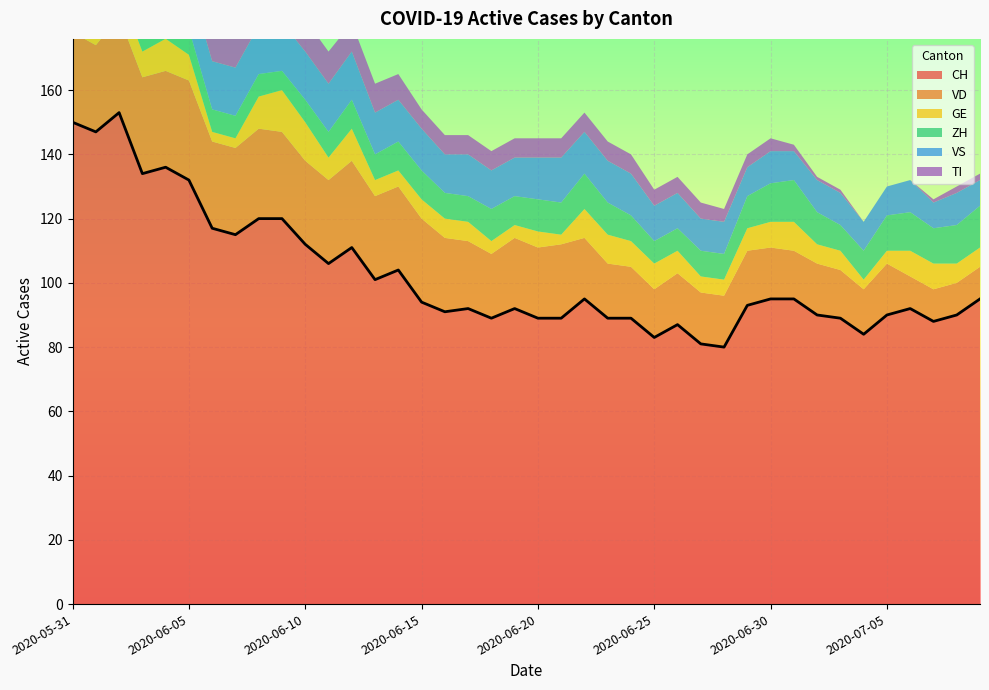

What is the spread (max minus min) of values at 2020-05-31?

148